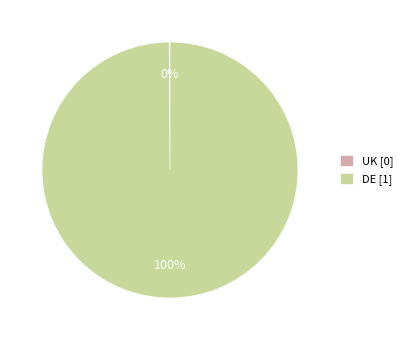

The DE [1] slice represents 100% of the pie. True or false?

True